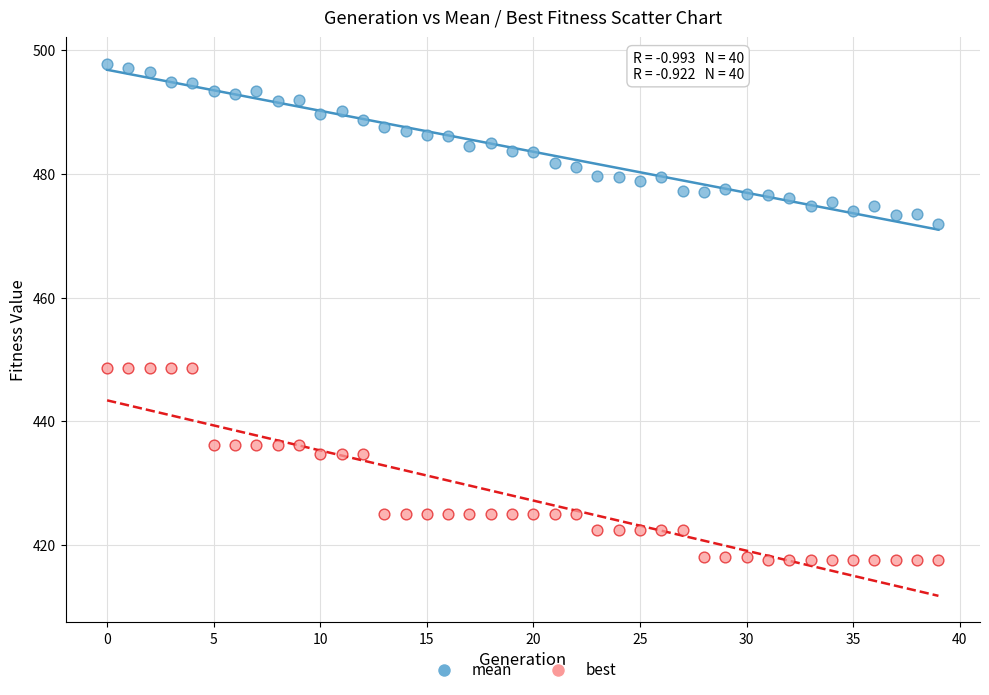

Which series contains the highest Y value?

mean